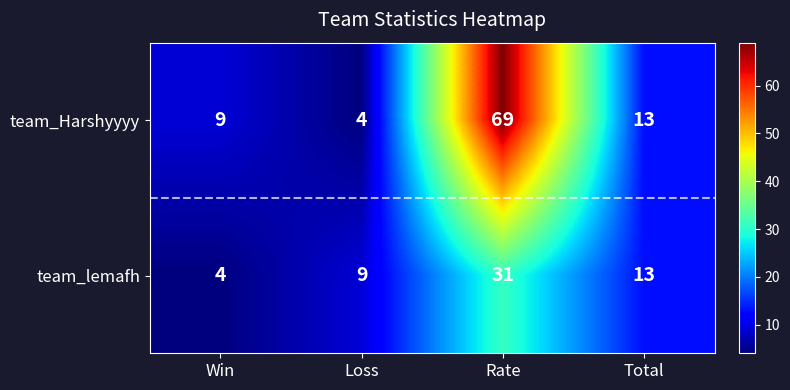

The value of team_Harshyyyy at Win is 5. True or false?

False